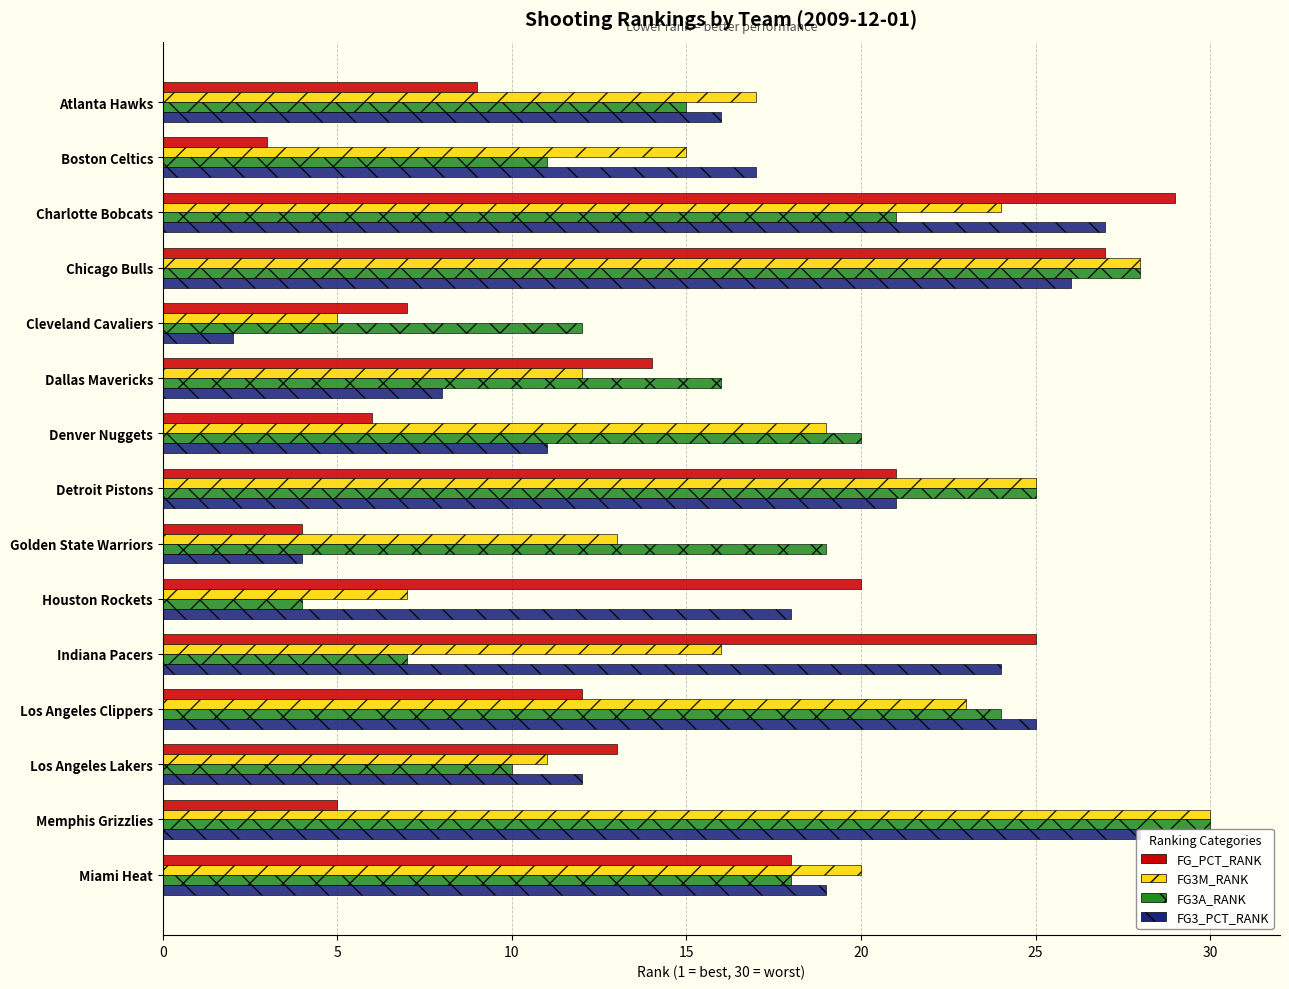

List the labels in order of FG3A_RANK value, largest first.

Memphis Grizzlies, Chicago Bulls, Detroit Pistons, Los Angeles Clippers, Charlotte Bobcats, Denver Nuggets, Golden State Warriors, Miami Heat, Dallas Mavericks, Atlanta Hawks, Cleveland Cavaliers, Boston Celtics, Los Angeles Lakers, Indiana Pacers, Houston Rockets